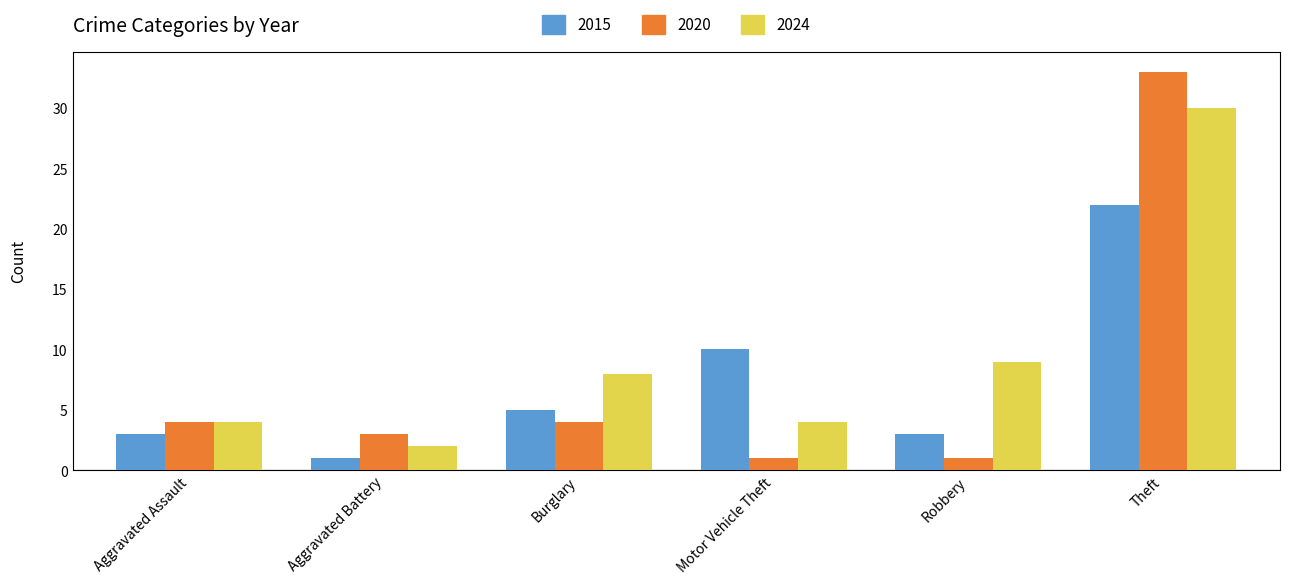

List the series in order of their peak value, lowest first.

2015, 2024, 2020